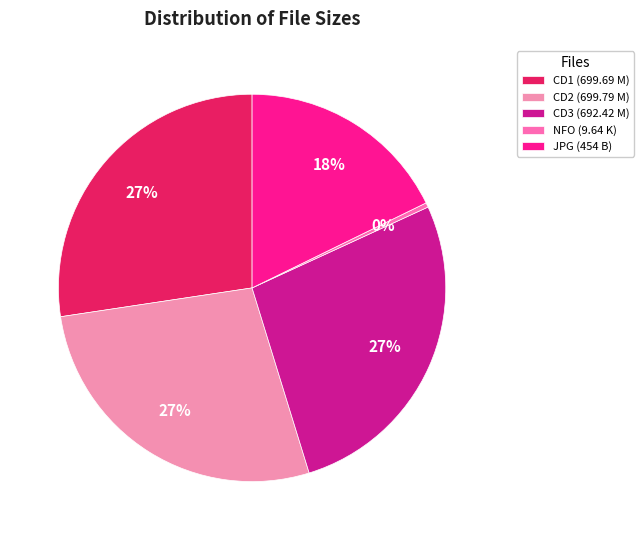

To the nearest percent, what is the average slice percentage?

20%